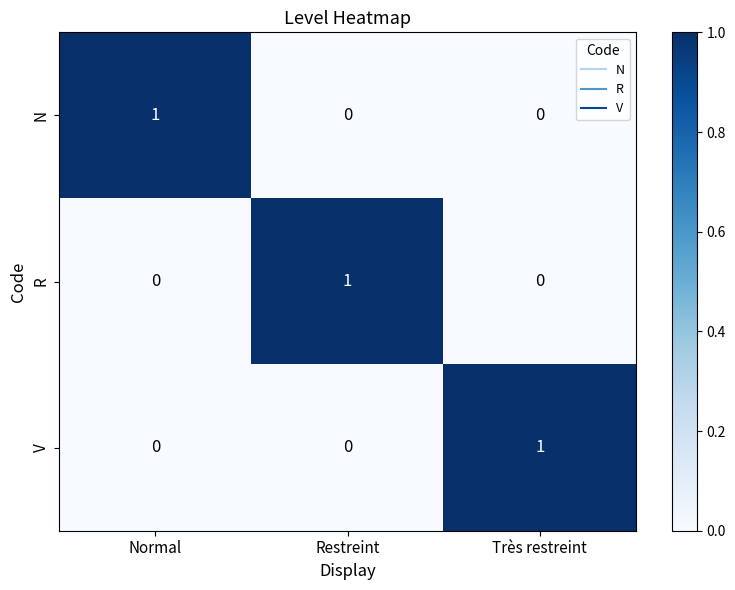

What is the spread (max minus min) of values at Restreint?

1